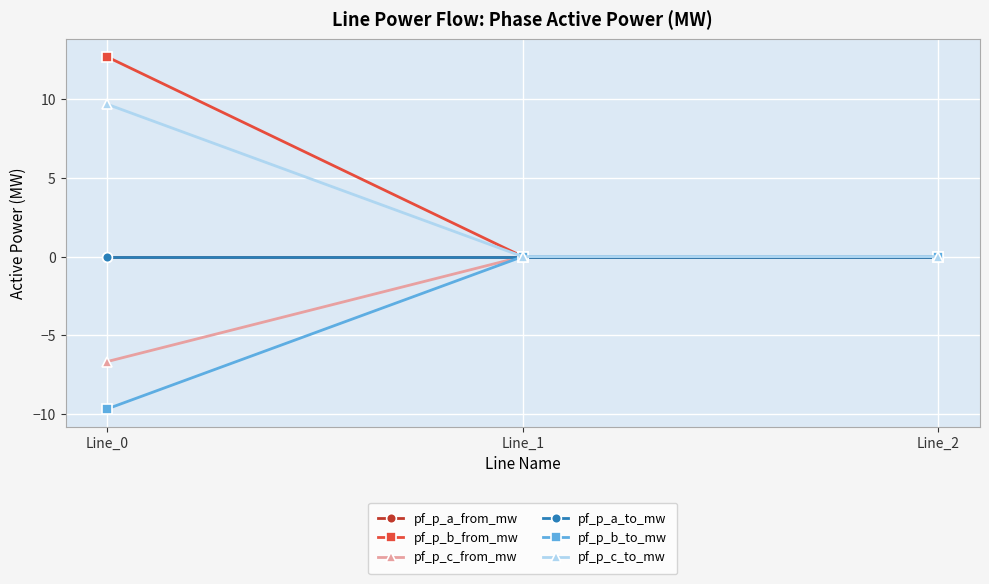

Where is pf_p_a_to_mw nearest to the value 0?

Line_1